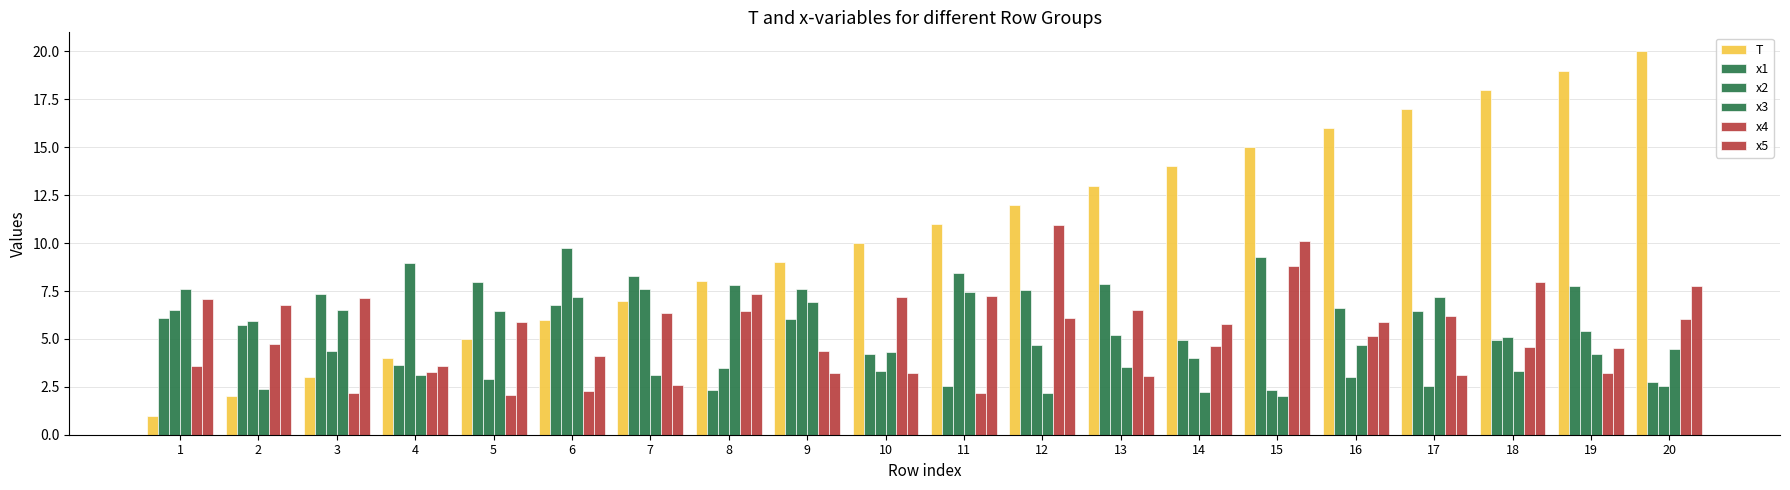

Does the chart contain any negative values?

No